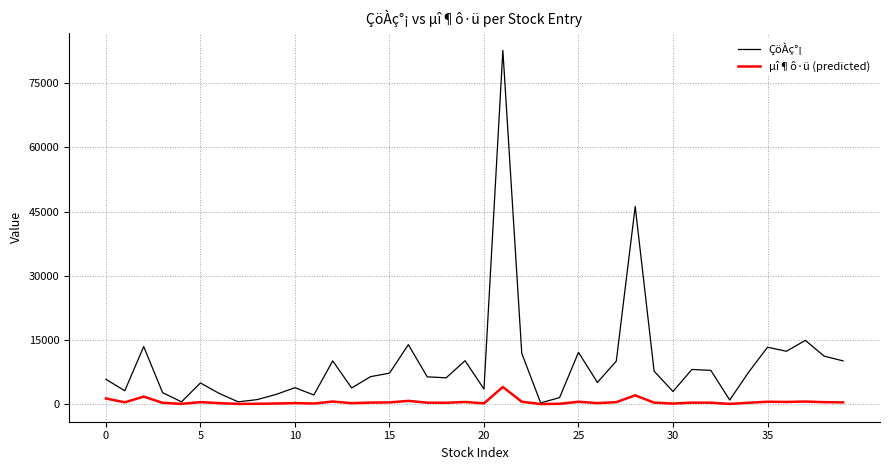

What is the maximum value shown in the chart?

82700